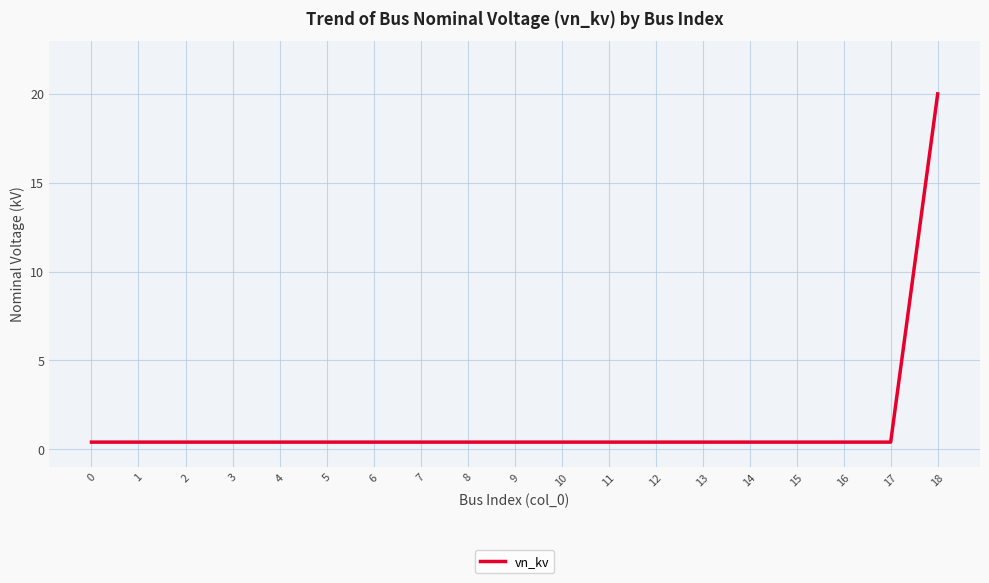

The chart shows a value of 0.4 at 2. True or false?

True